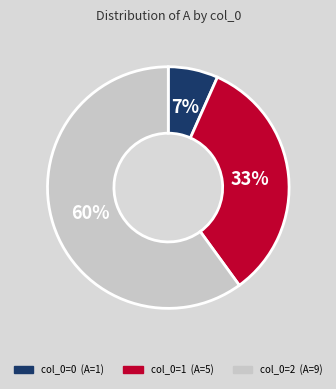

To the nearest percent, what is the average slice percentage?

33%